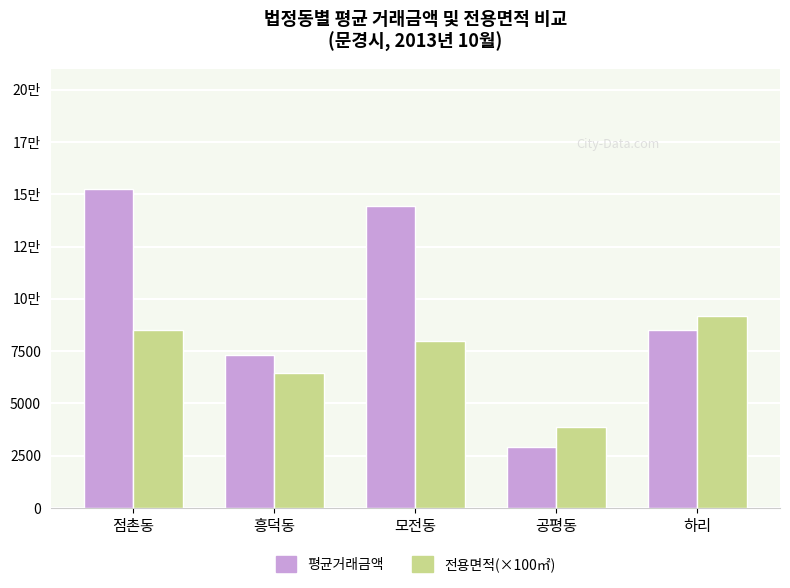

What are all the series names shown in the legend?

평균거래금액, 전용면적(×100㎡)